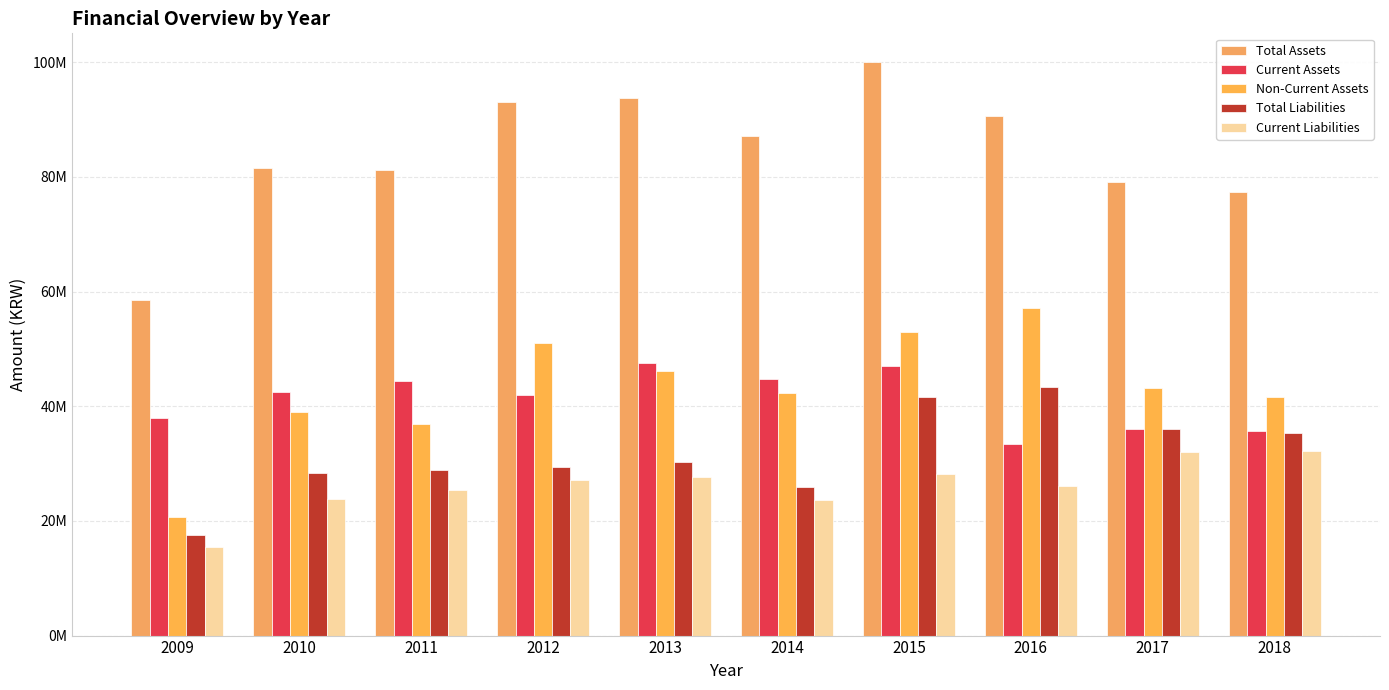

What is the total value across all series at 2010?

215204056